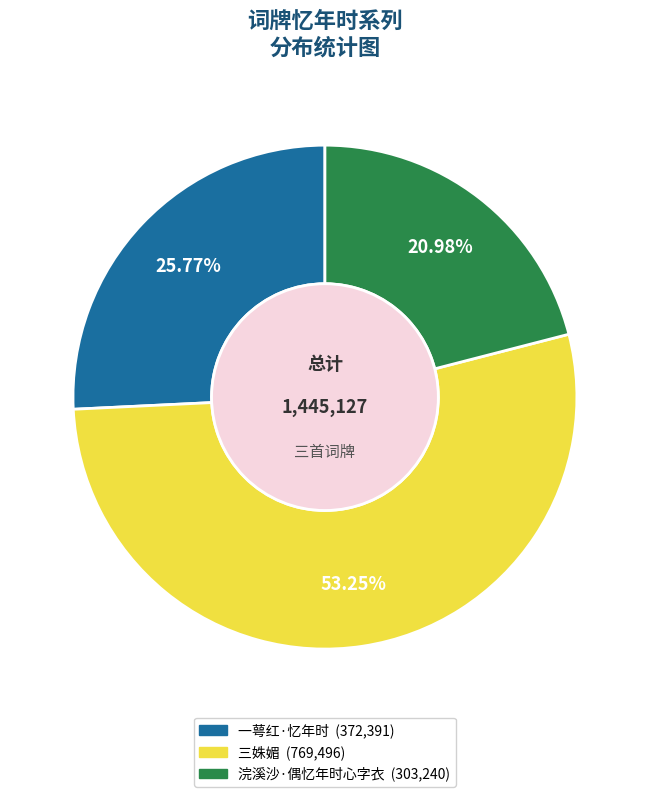

How much of the chart is everything except 浣溪沙·偶忆年时心字衣?

79.0%